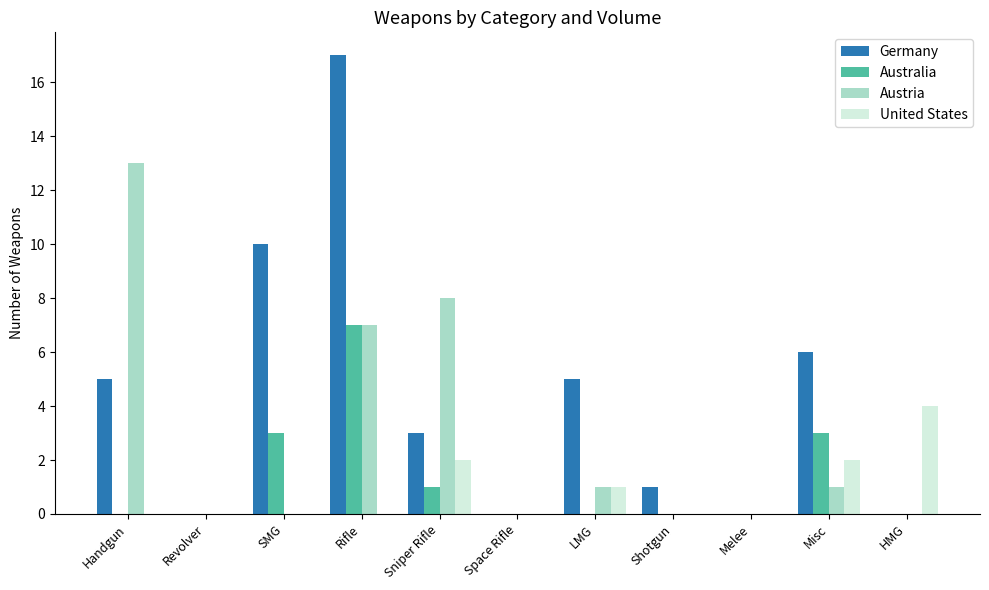

Are the bars horizontal?

No